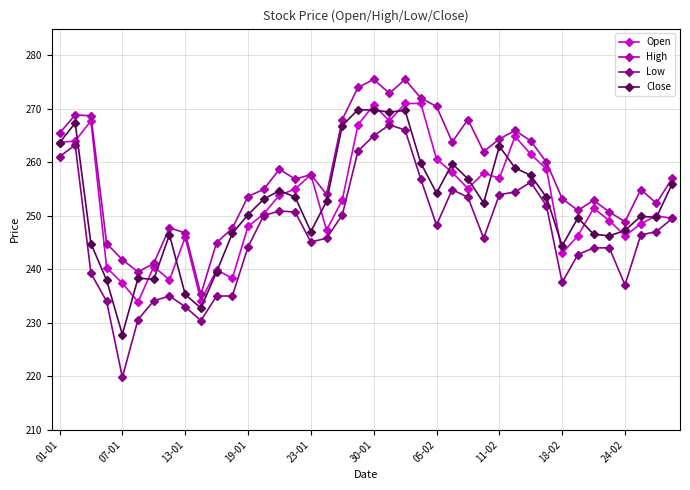

What is the highest value of the Close series?

269.9